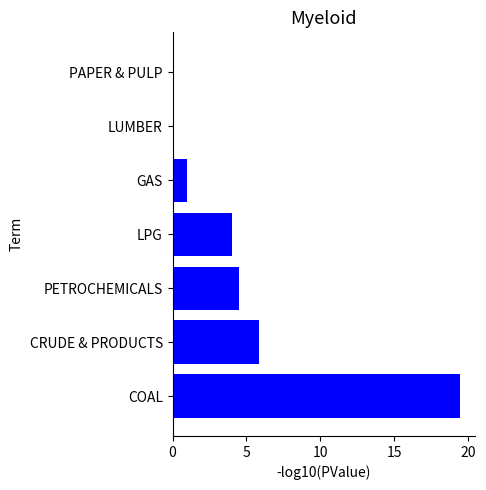

What is the sum of all values?

34.8